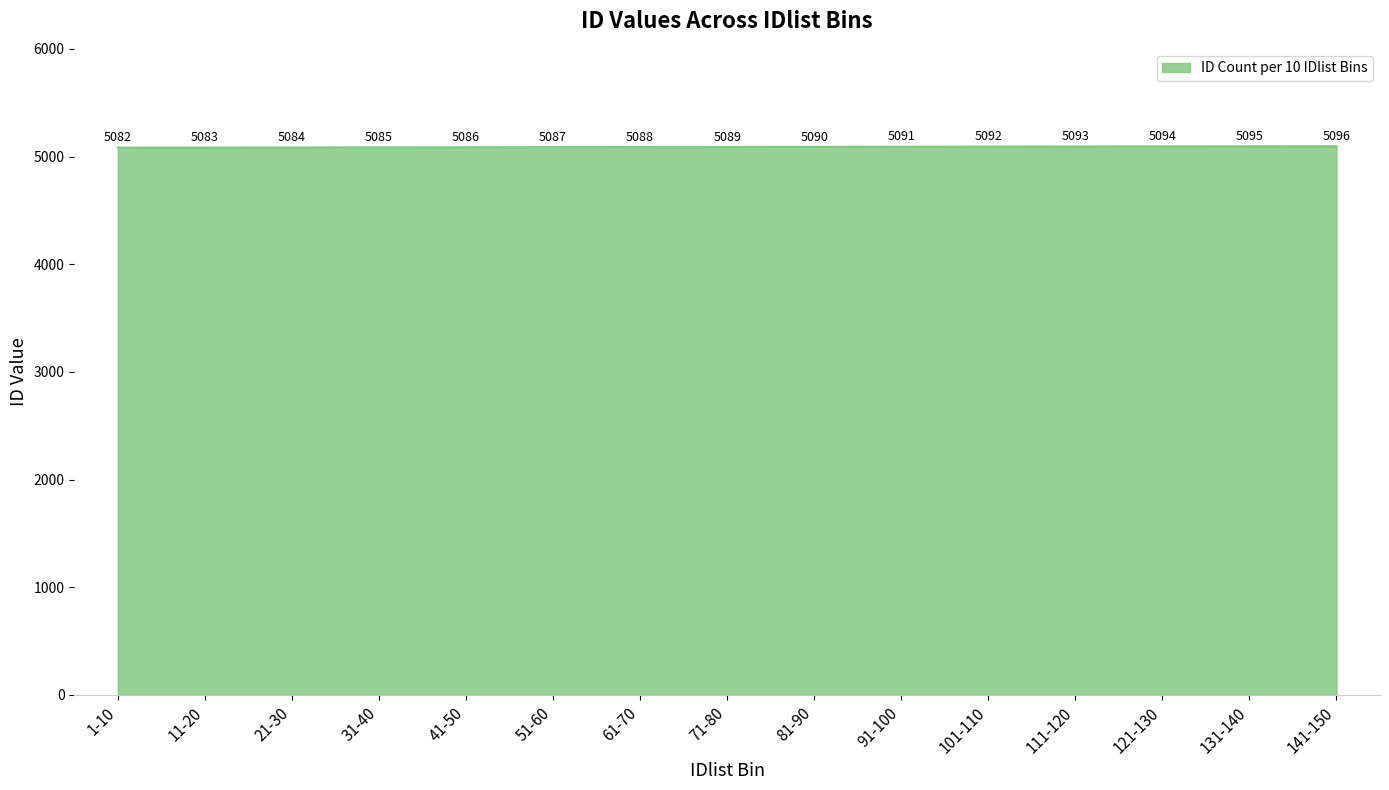

What position from the right is 31-40?

12